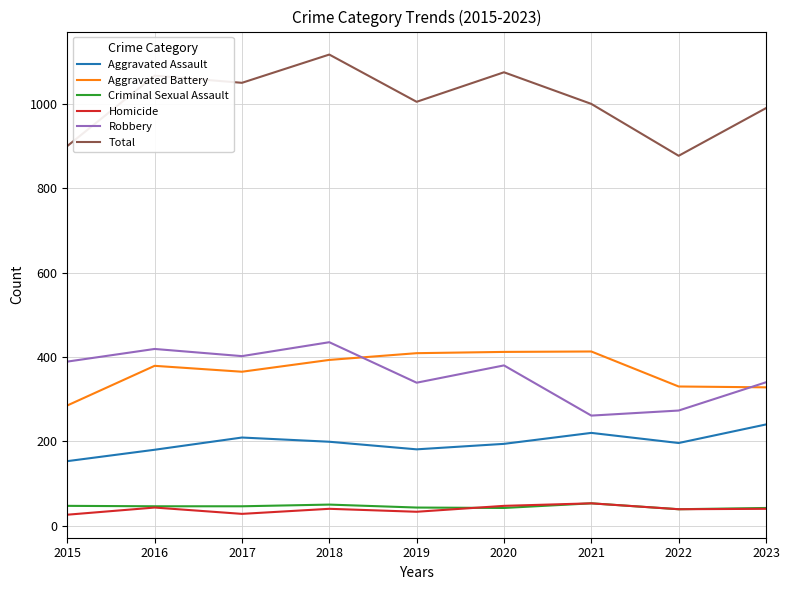

True or false: Aggravated Battery and Aggravated Assault cross at least once.

False